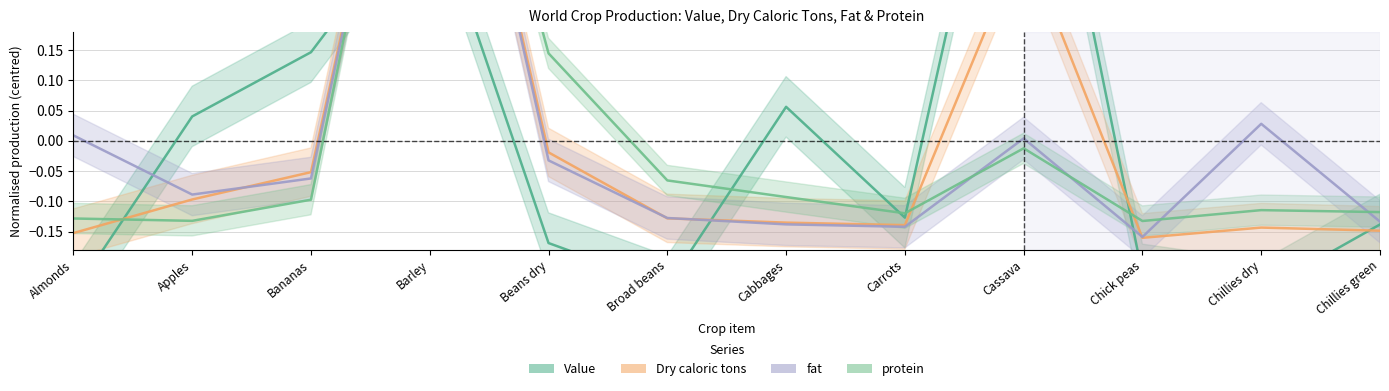

List the series in order of their peak value, highest first.

protein, fat, Dry caloric tons, Value